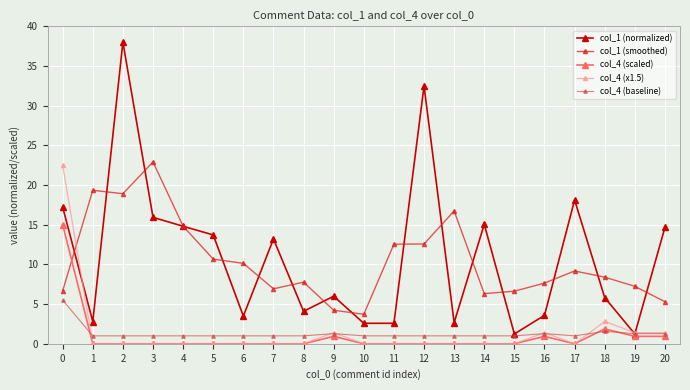

Is the value of col_1 (normalized) at 11 greater than the value of col_4 (x1.5) at 5?

Yes